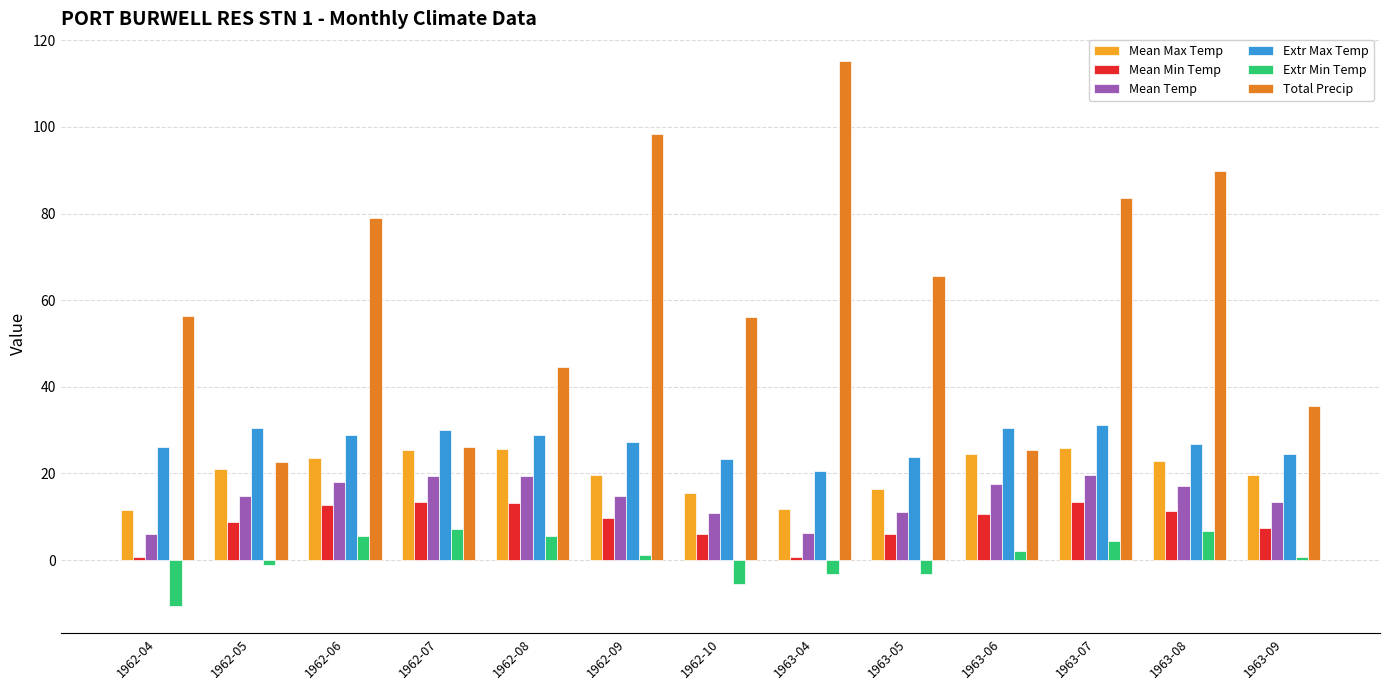

Read the Extr Max Temp value at 1962-04.

26.1